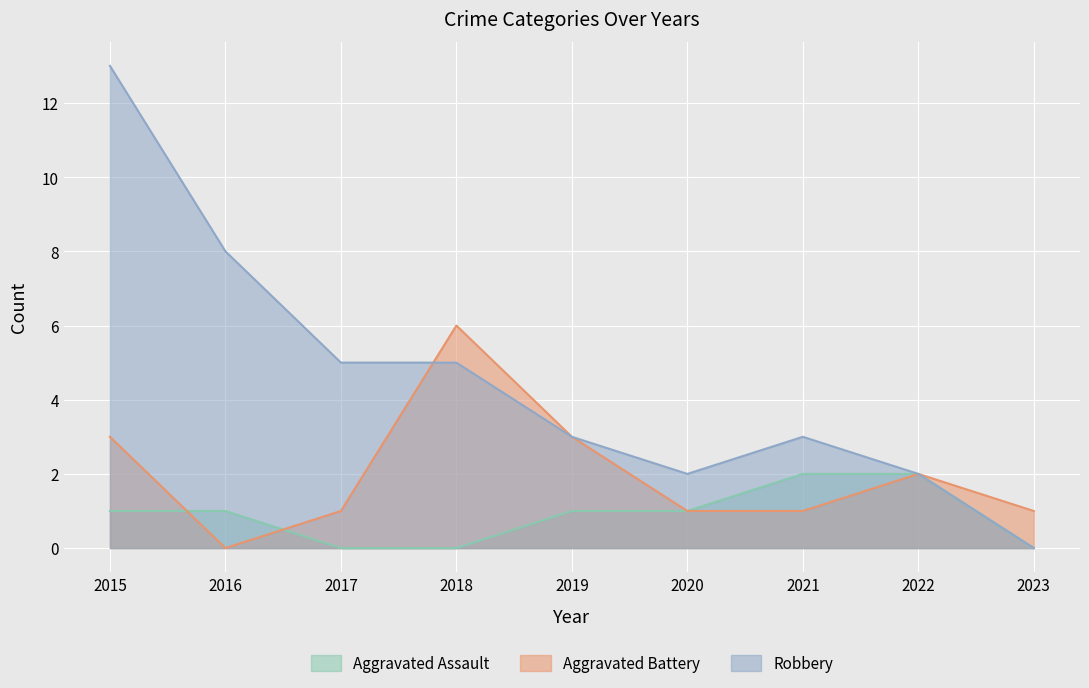

Reading left to right, what are all the values shown in this chart?

Aggravated Assault: 1	1	0	0	1	1	2	2	0
Aggravated Battery: 3	0	1	6	3	1	1	2	1
Robbery: 13	8	5	5	3	2	3	2	0